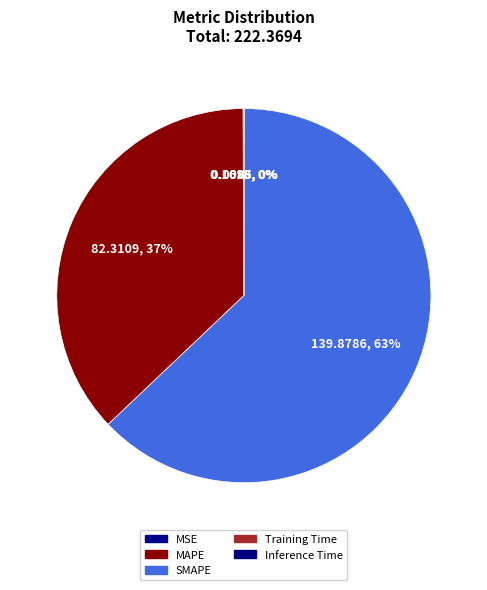

What is the change in value from MAPE to Training Time?

-82.3